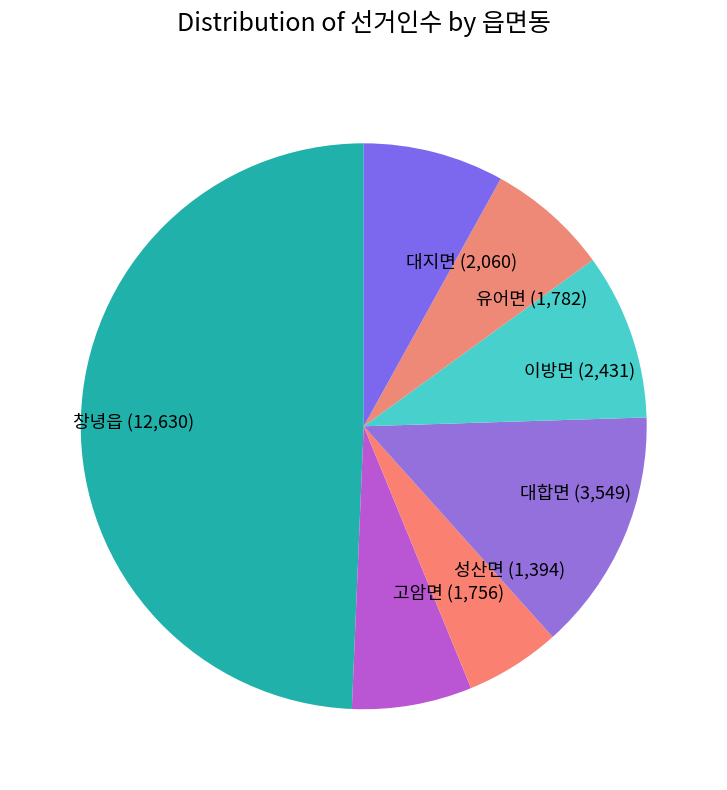

What is the smallest slice in the pie chart?

성산면